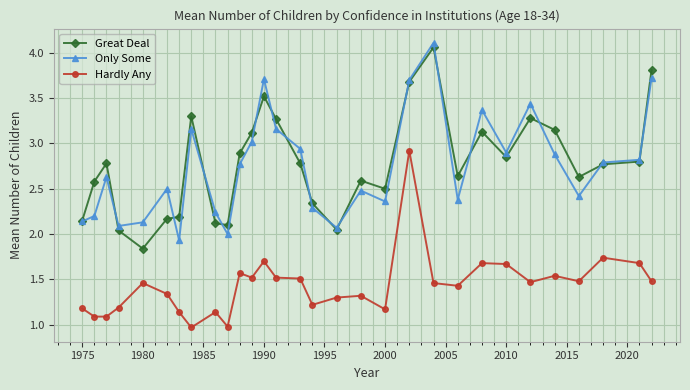

True or false: Only Some and Hardly Any cross at least once.

False